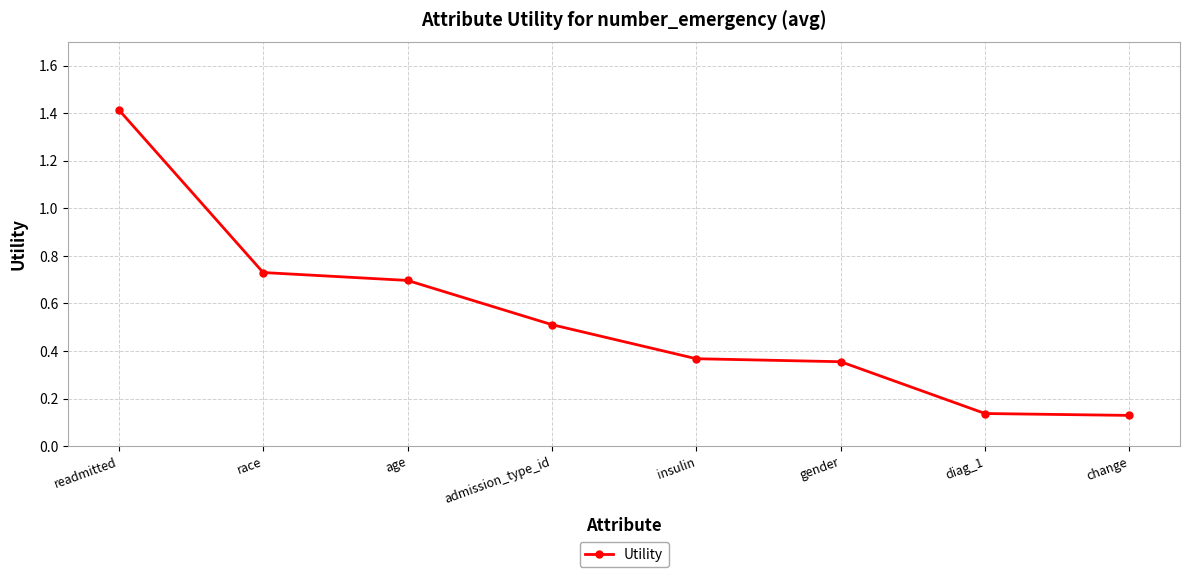

Which category has the highest value across all series?

readmitted